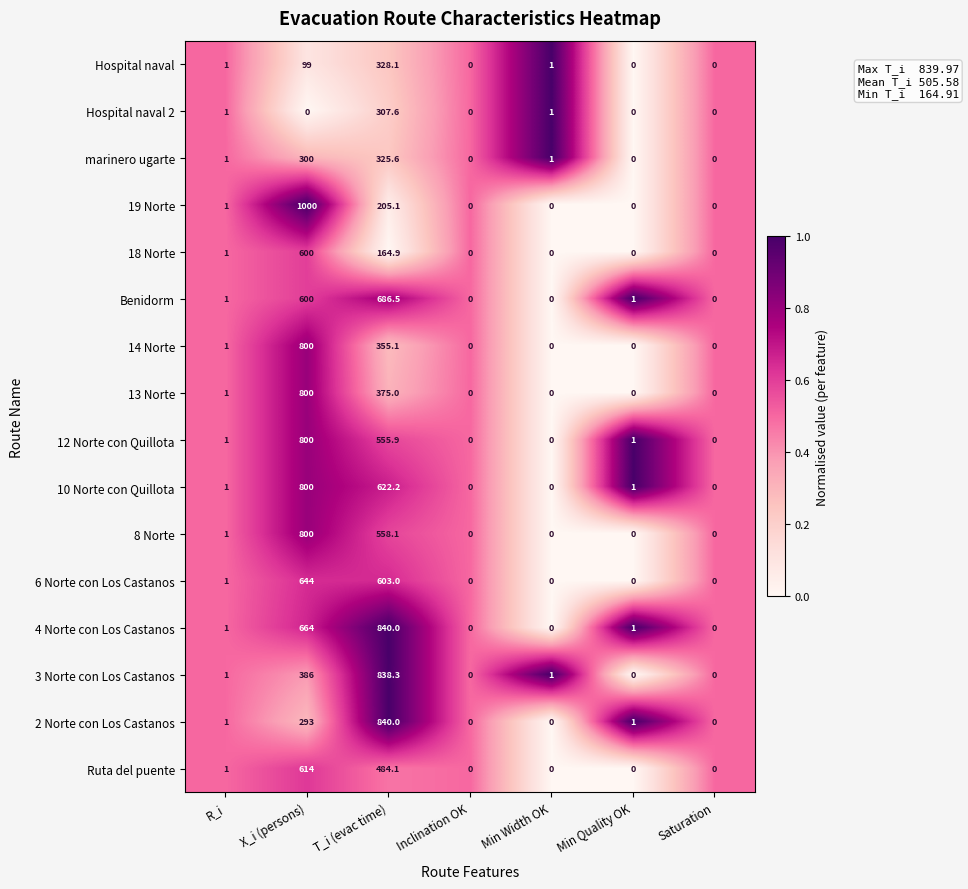

Which series has the largest range (max minus min)?

19 Norte